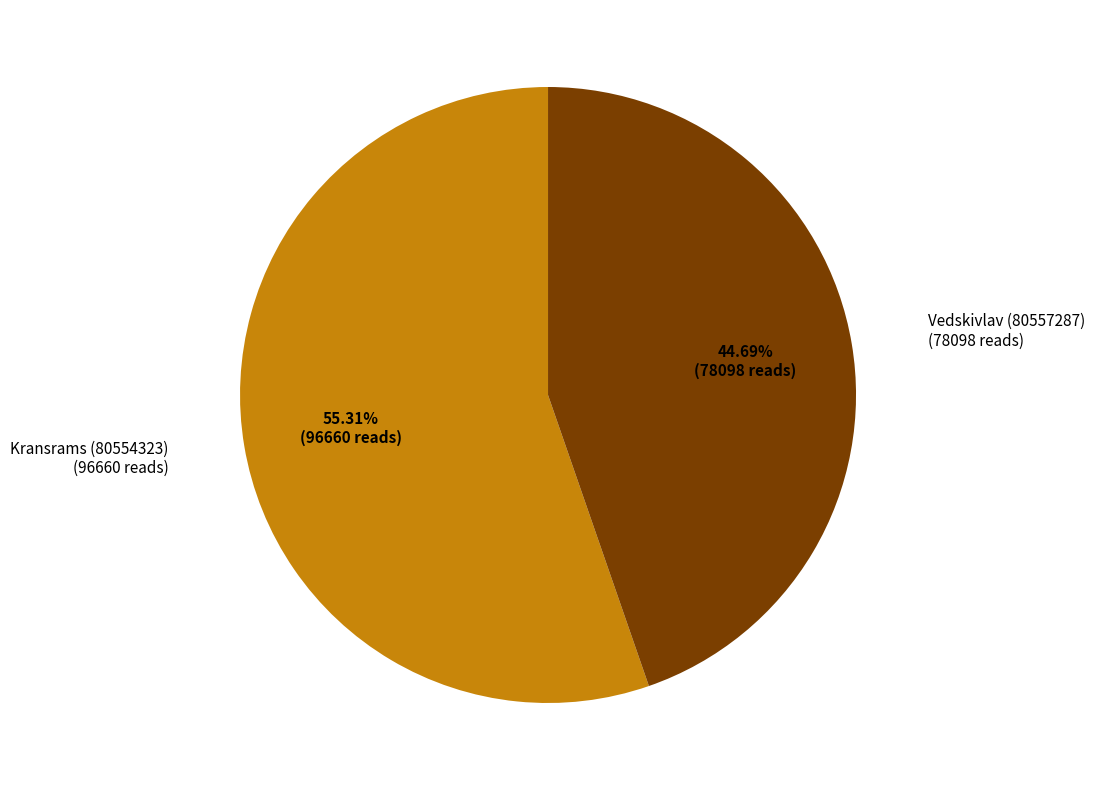

How many segments does this pie chart have?

2